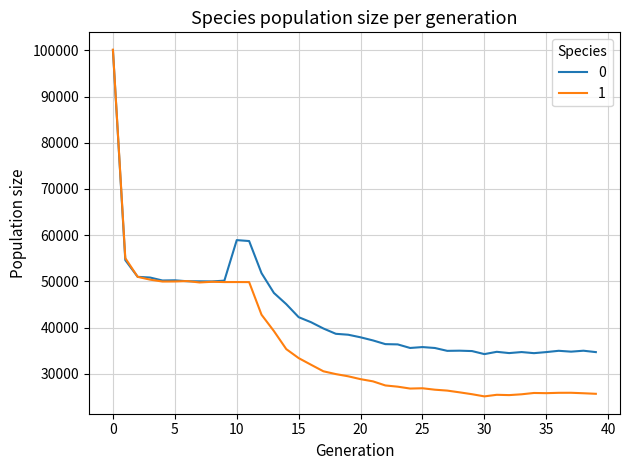

What is the maximum value for 1?

100172